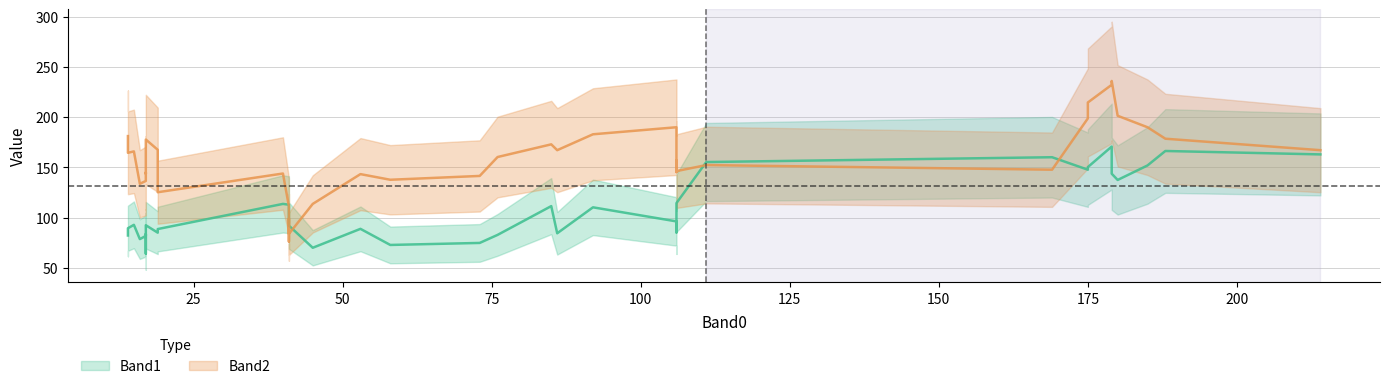

Rank the series at 11 from highest to lowest value.

Band2, Band1